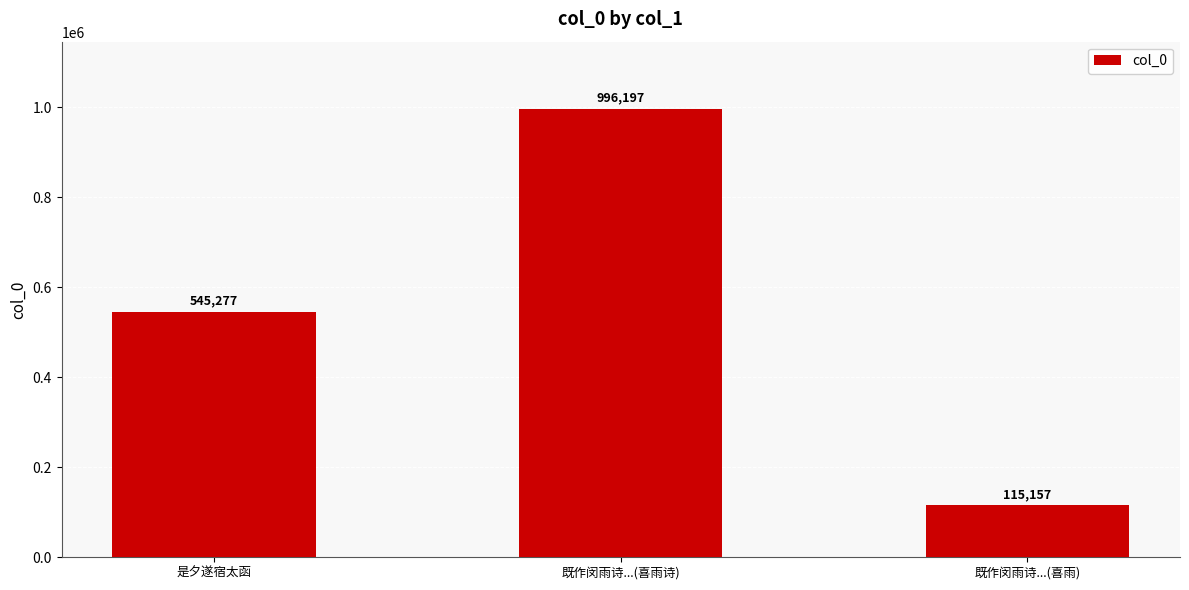

How many distinct data groups are displayed?

1